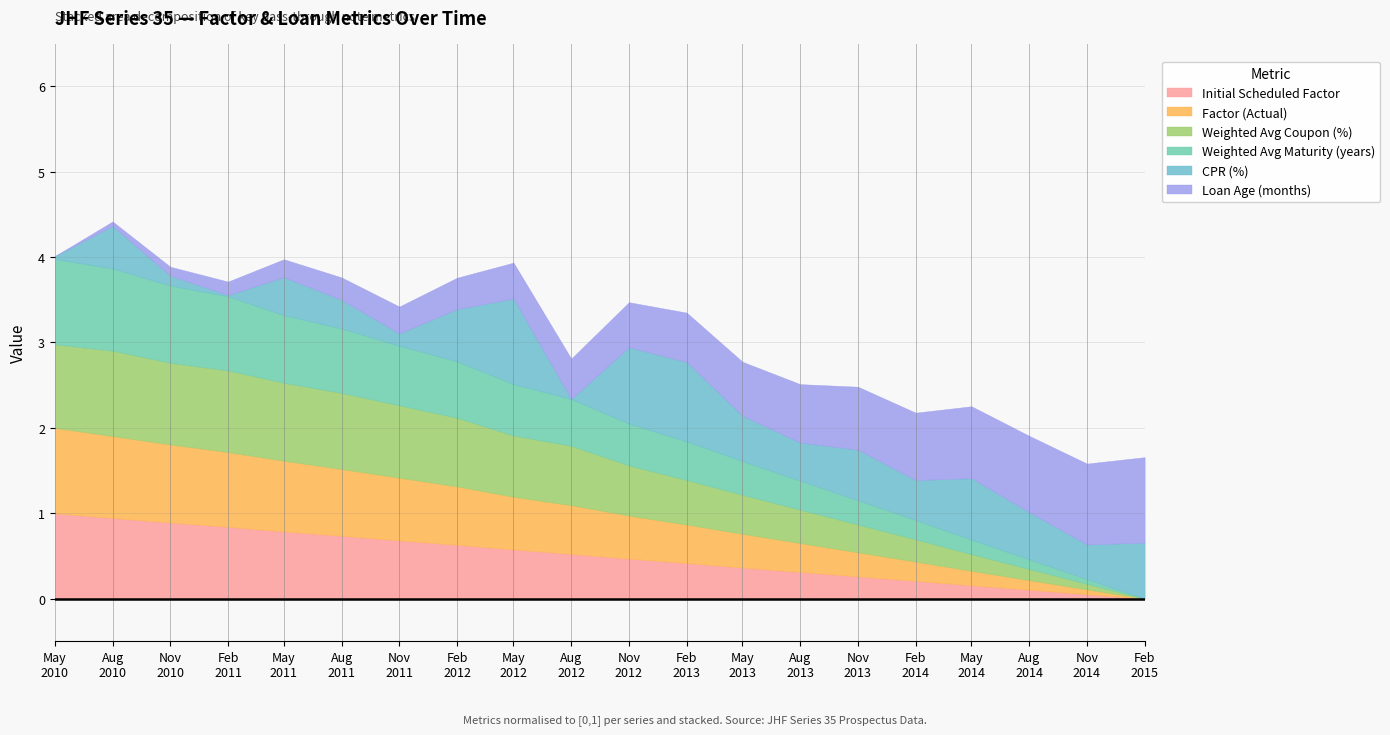

Which series has the largest range (max minus min)?

Loan Age (months)